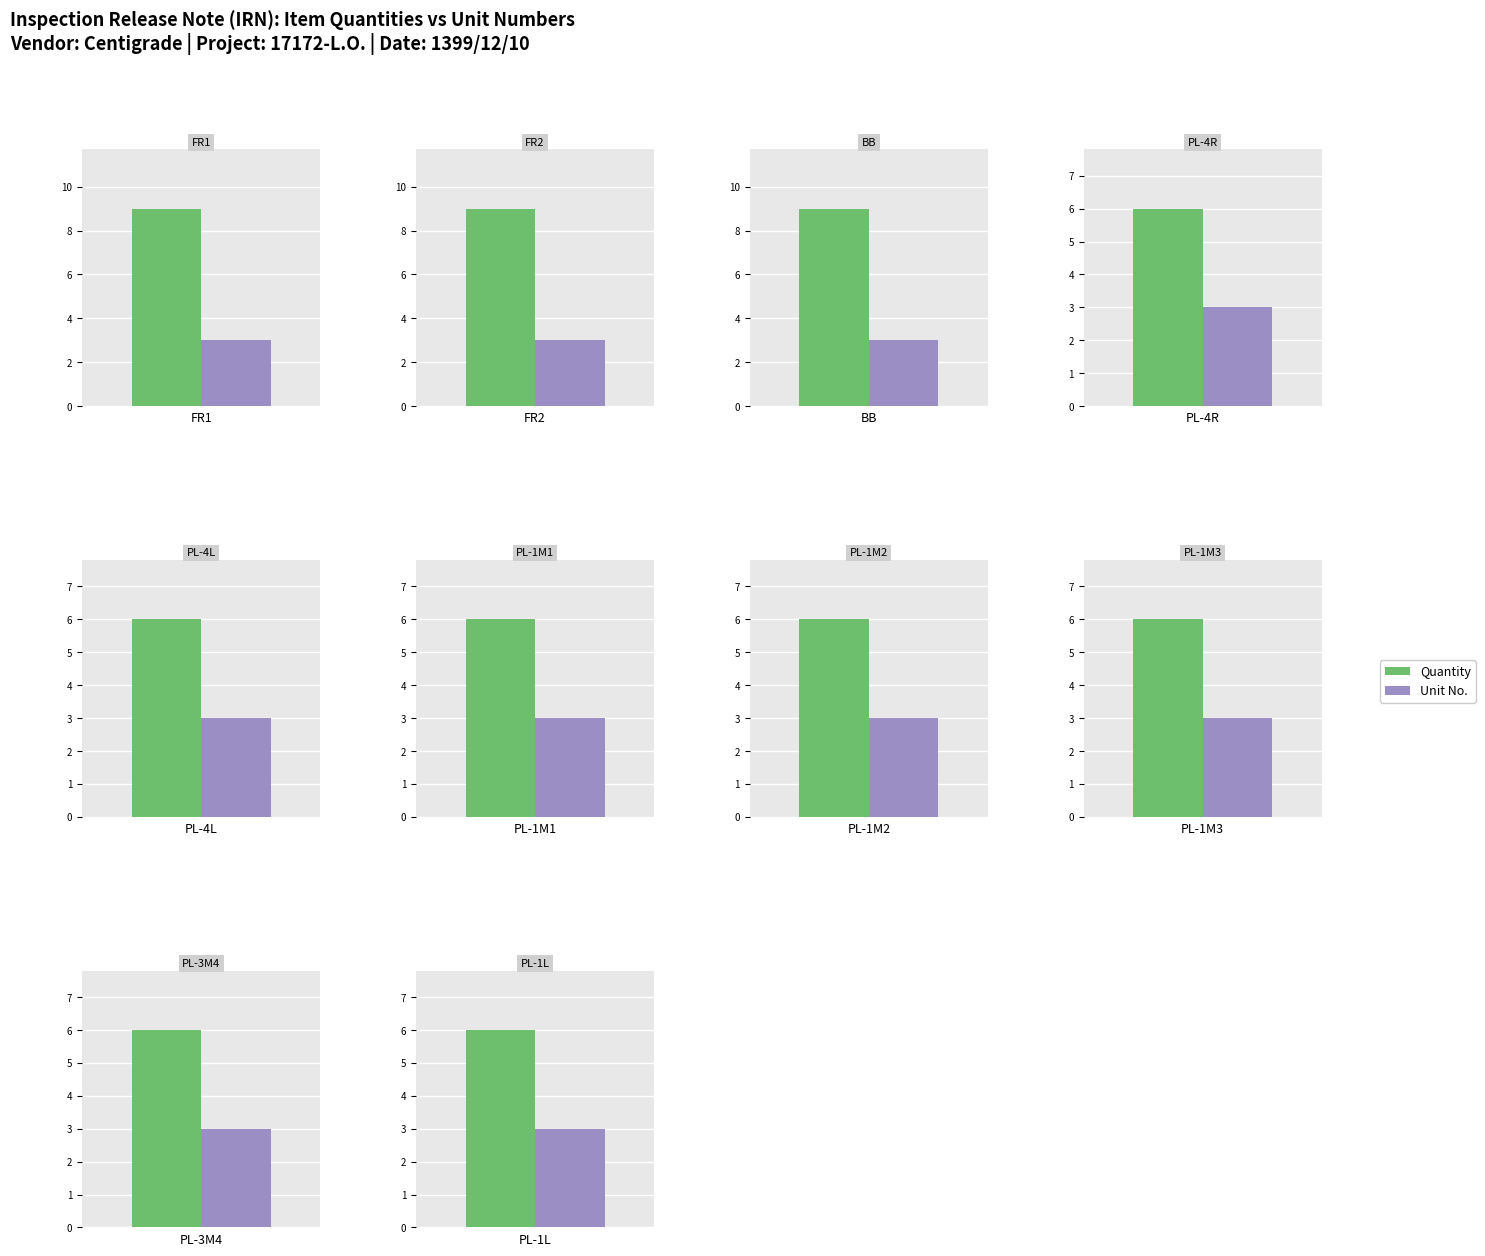

The Quantity series shows 6 at PL-4L. True or false?

True